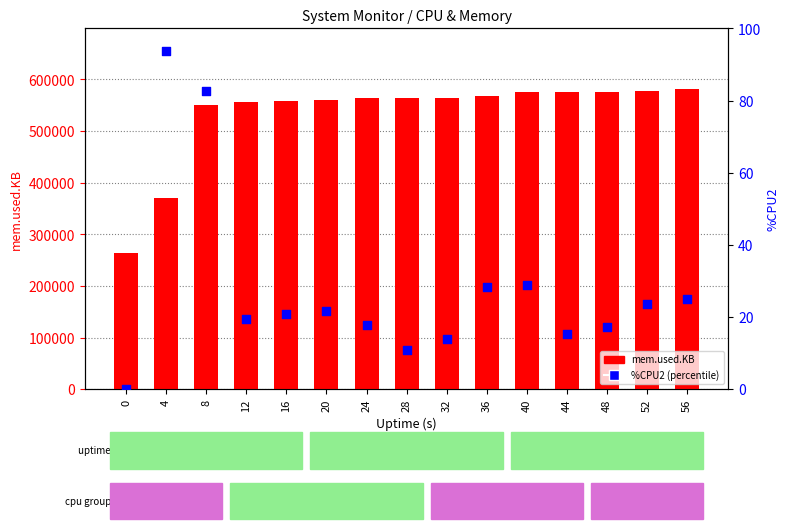

What is the total value across all series at 52?

576863.6